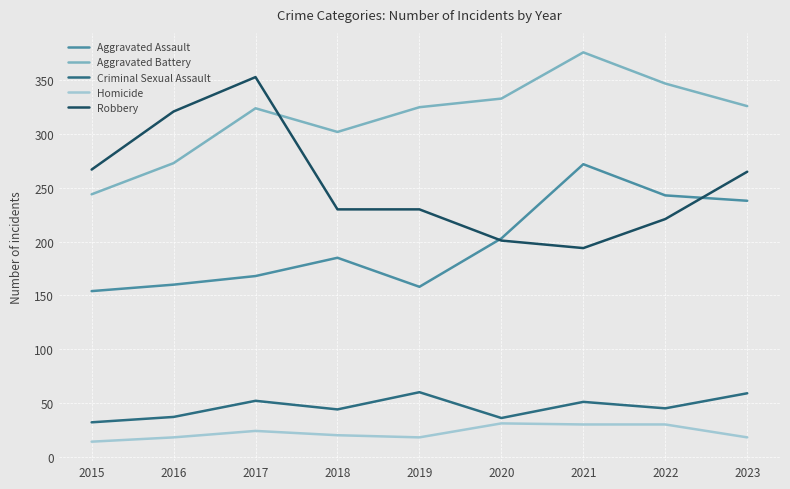

Which series has the widest spread of values?

Robbery